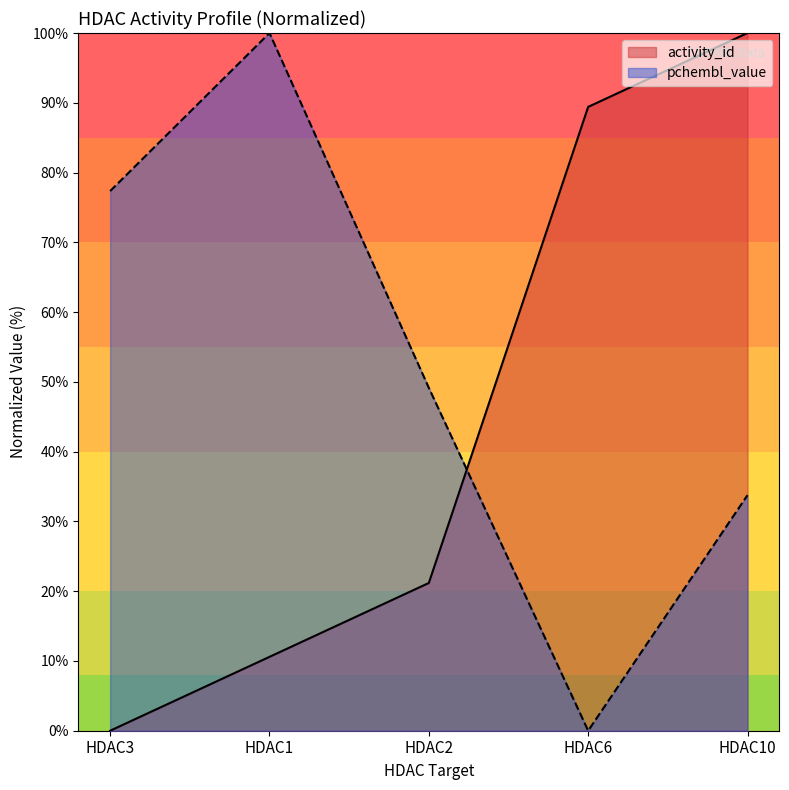

True or false: activity_id has more than 0 points higher than both neighbors.

False